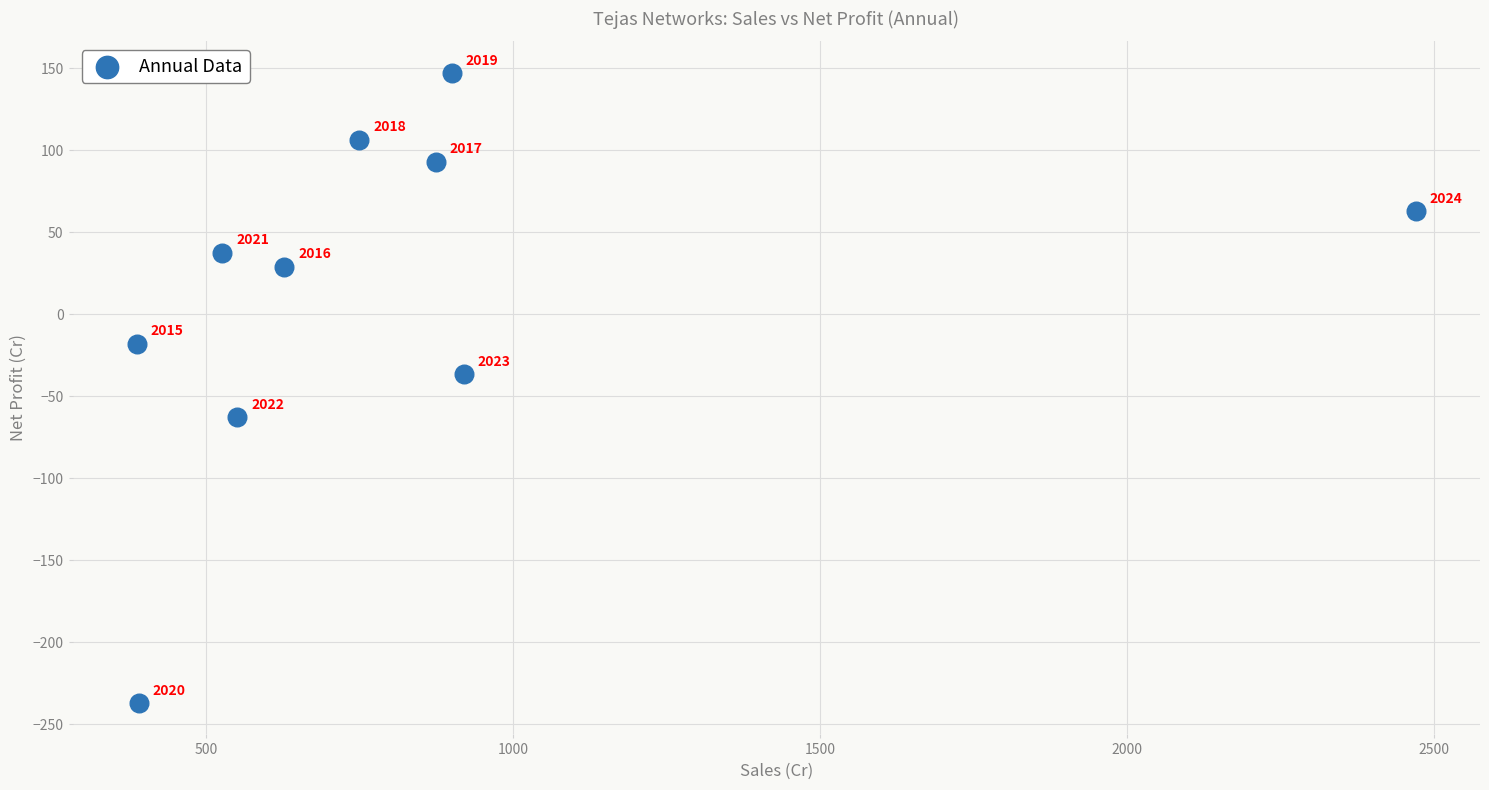

What Y value in the scatter plot is closest to -44?

-36.4